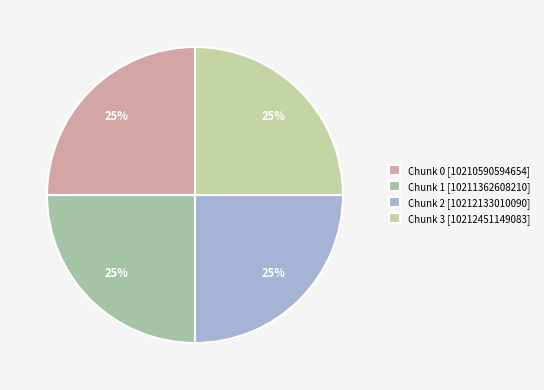

Is it true that Chunk 0 is 25% of the pie?

True